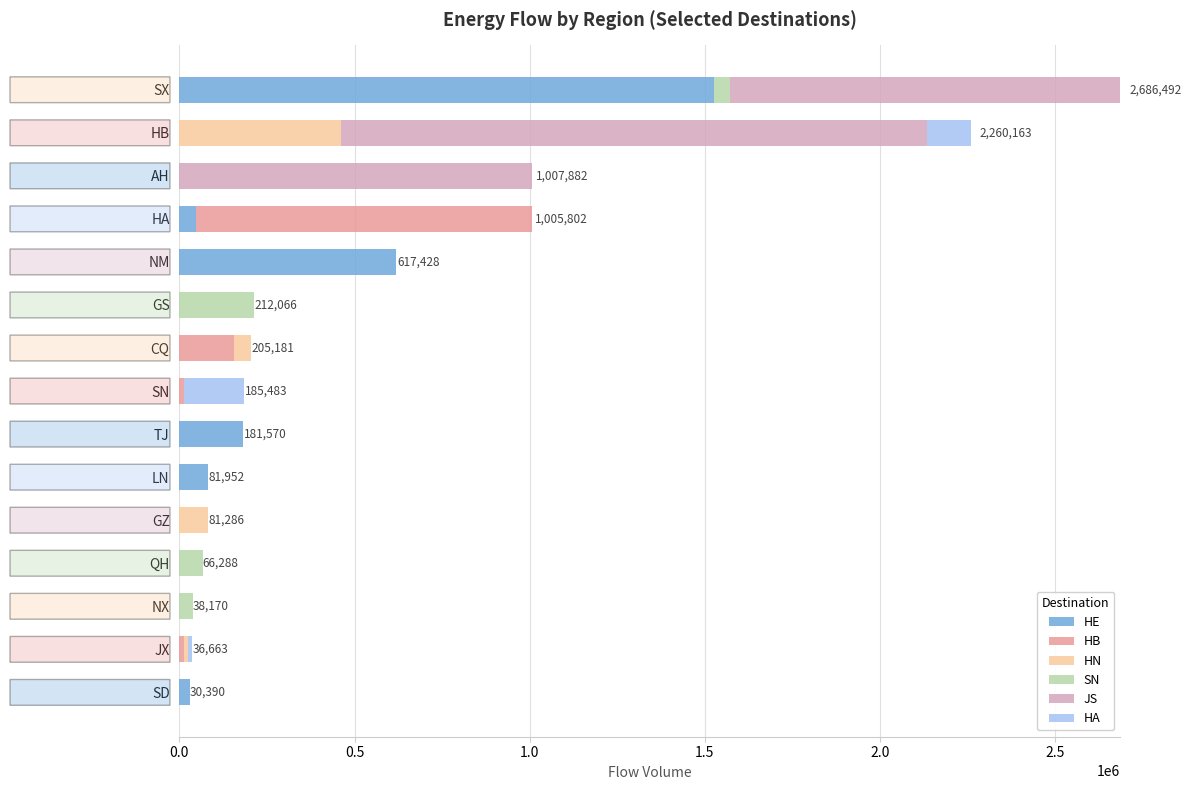

At which category is the sum across all series the highest?

SX